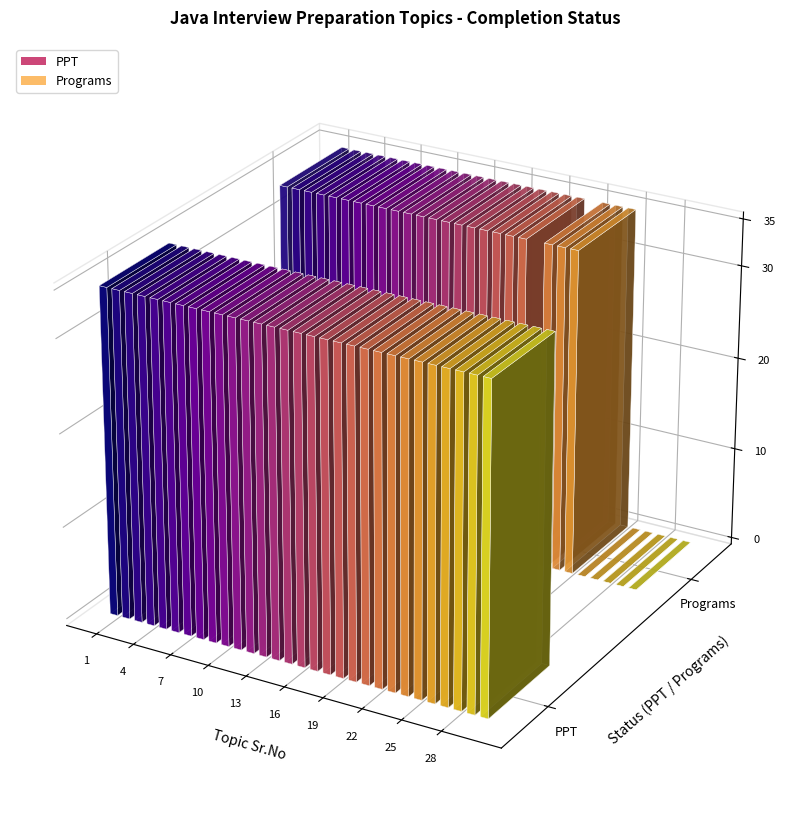

How many bars are there in total?

60